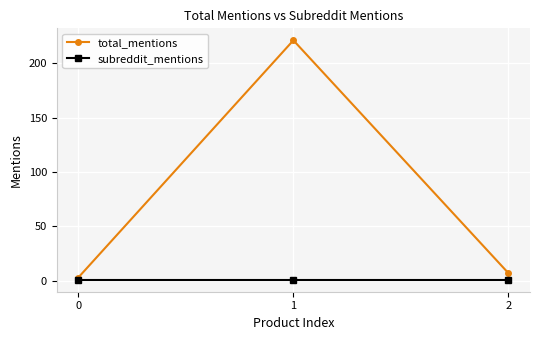

Between 0 and 2, which series saw the biggest shift?

total_mentions